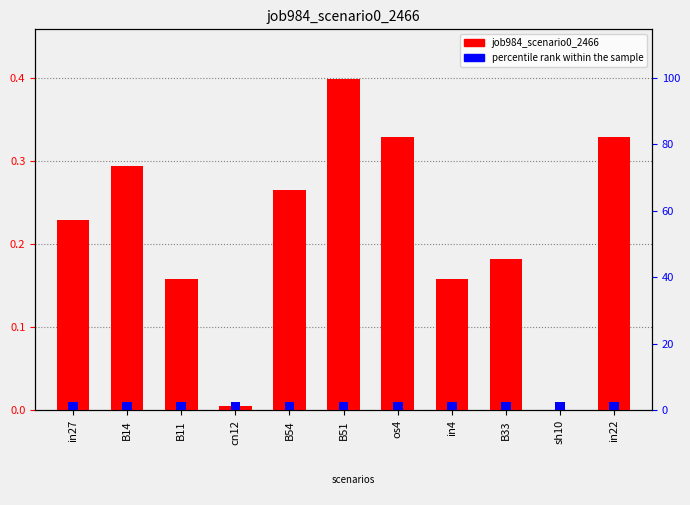

What is the average value?

0.2